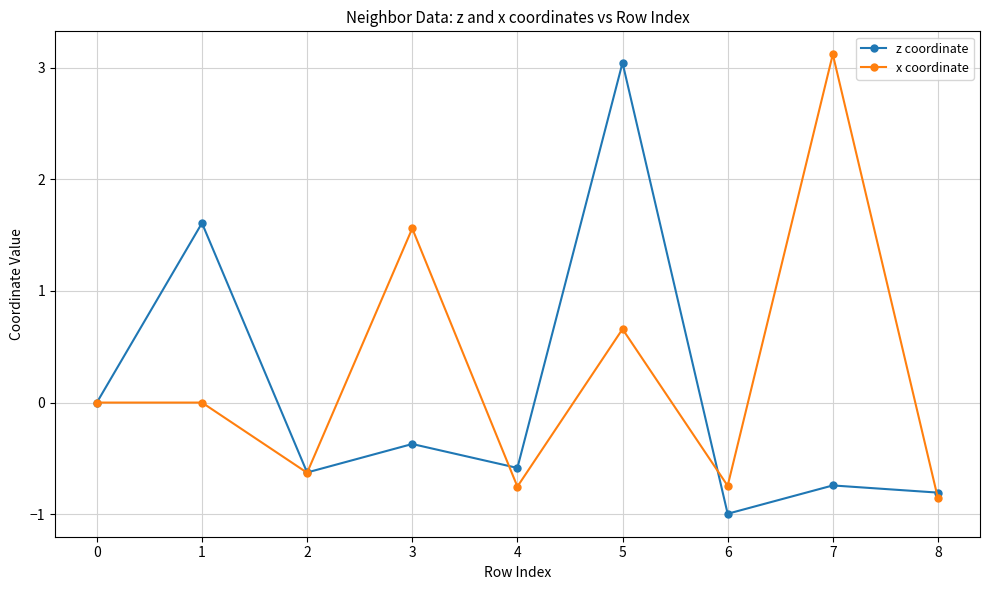

At which category is the sum across all series the highest?

5